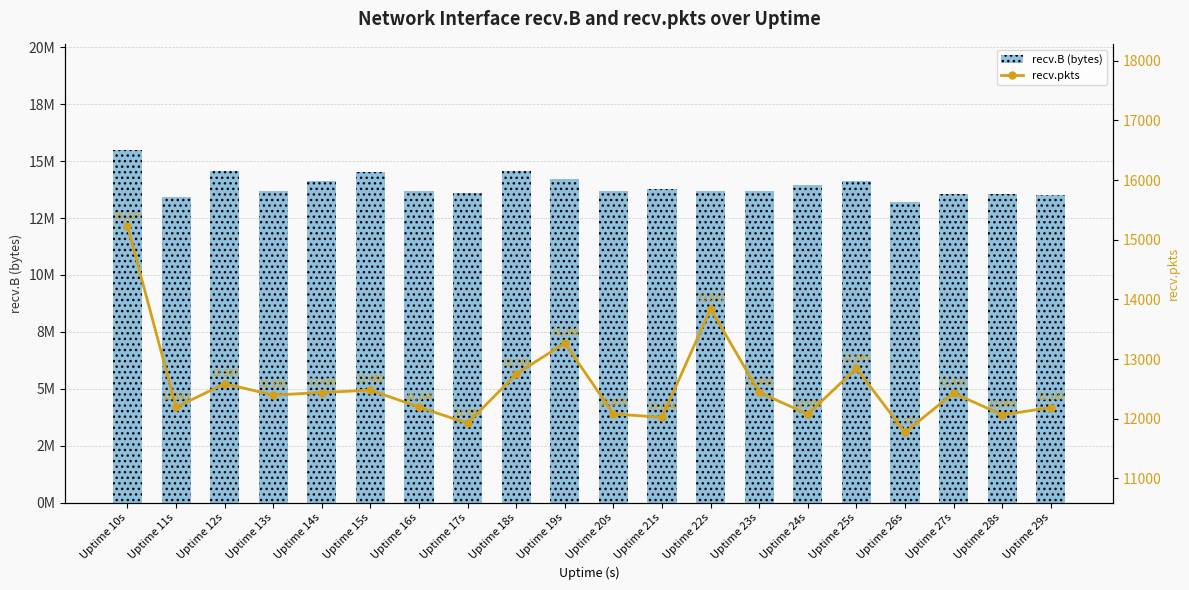

At which category is the sum across all series the highest?

Uptime 10s